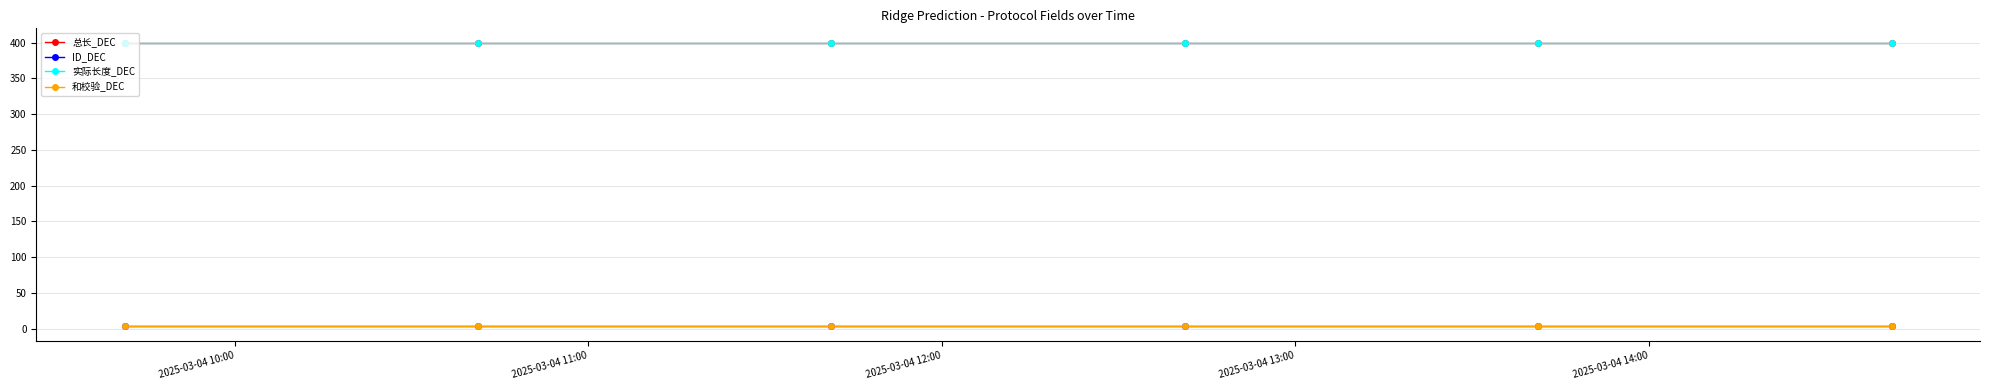

Is this an area chart (filled region under the line)?

No